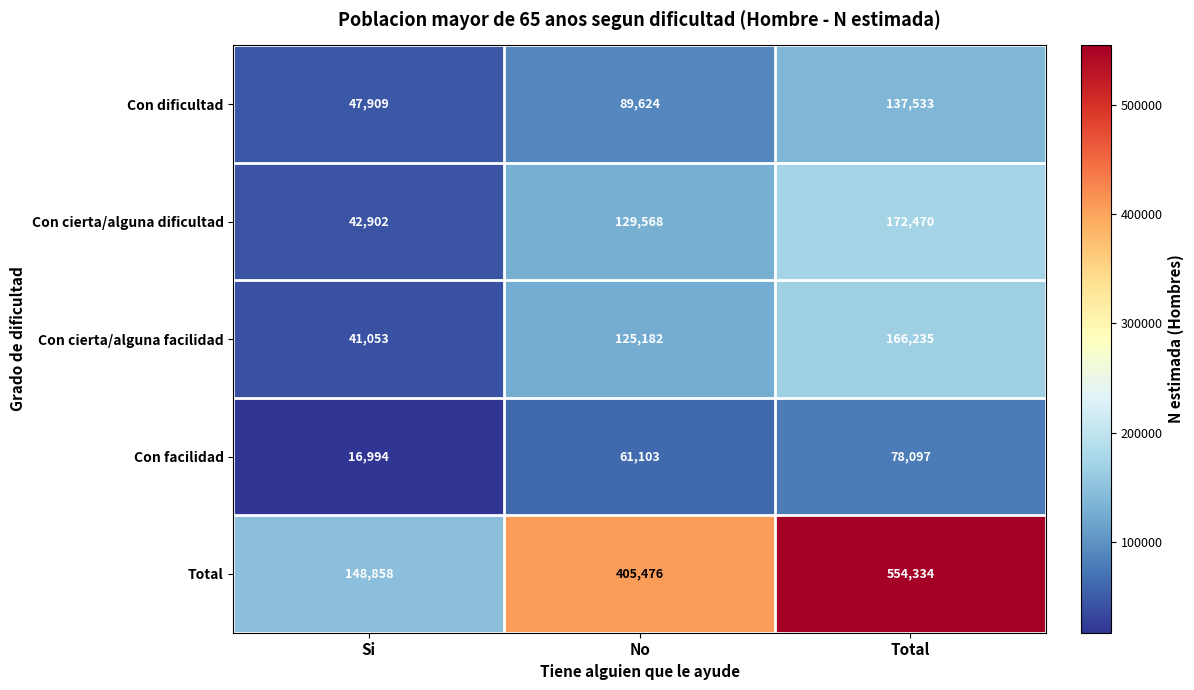

At which label is Total closest to 351596?

No